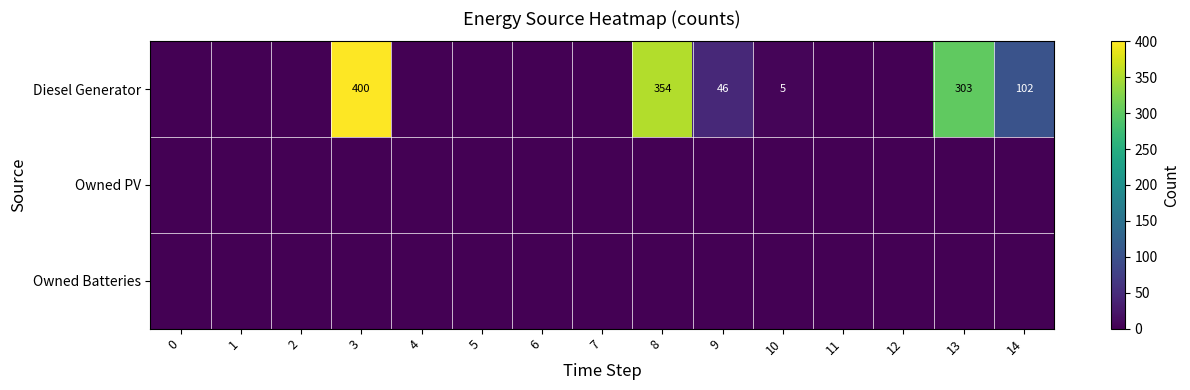

Which has a higher value, 9 or 8?

8